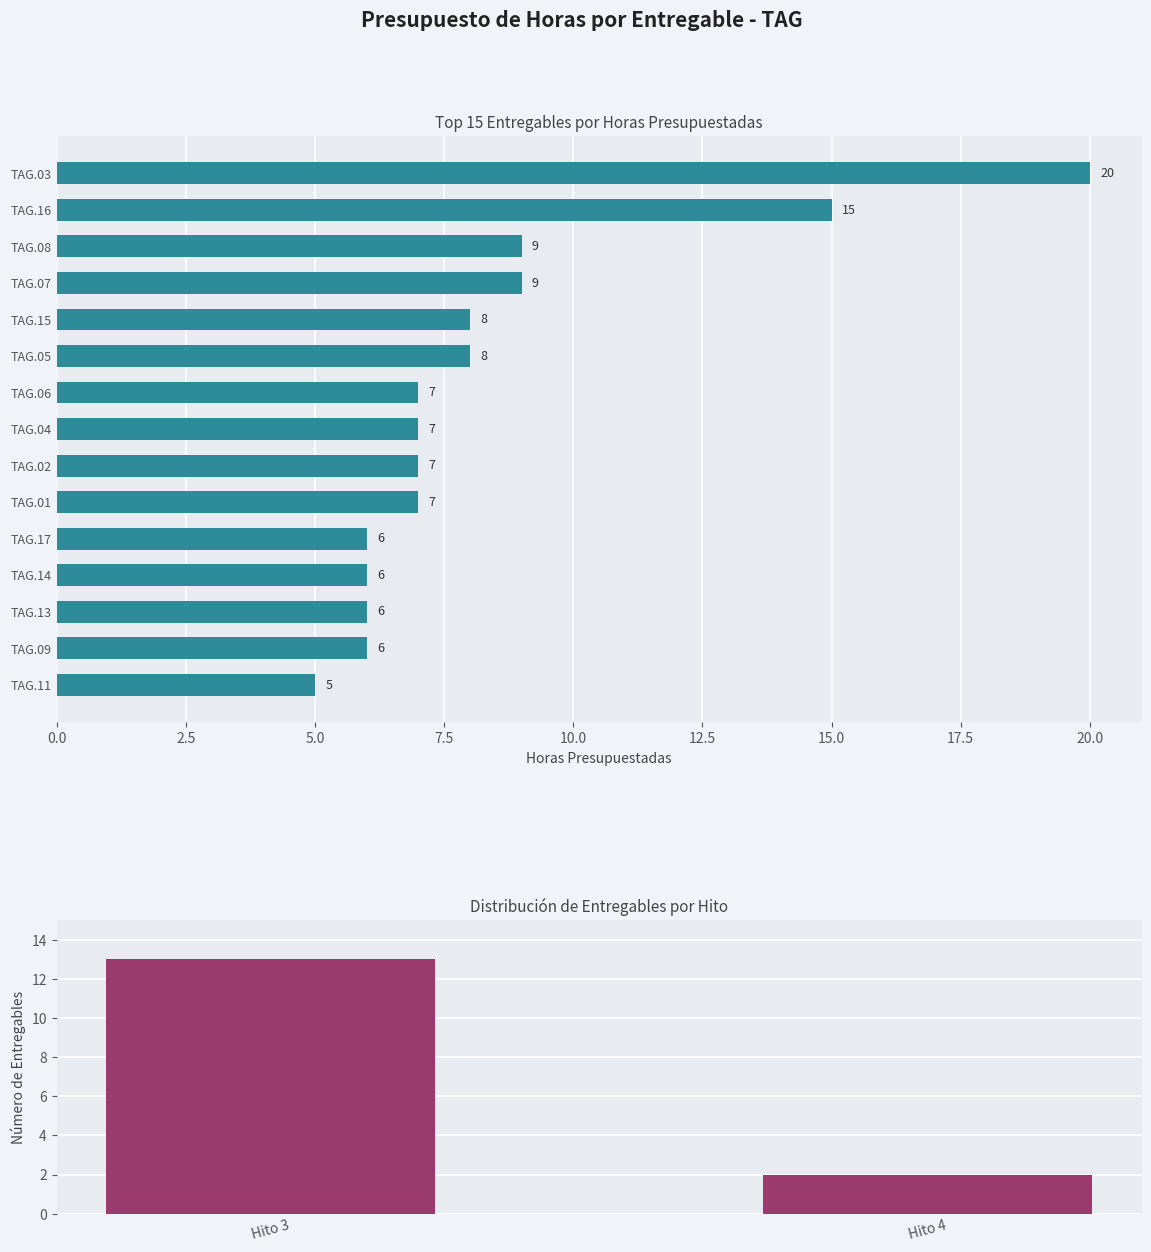

Does the chart contain any negative values?

No